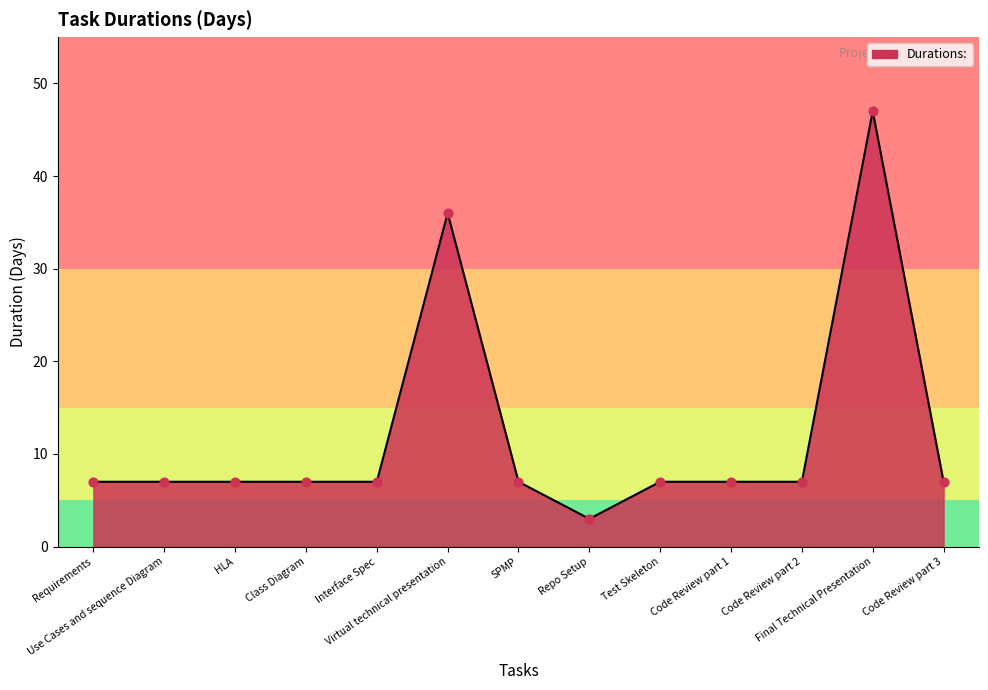

Which has a higher value, Use Cases and sequence Diagram or Virtual technical presentation?

Virtual technical presentation